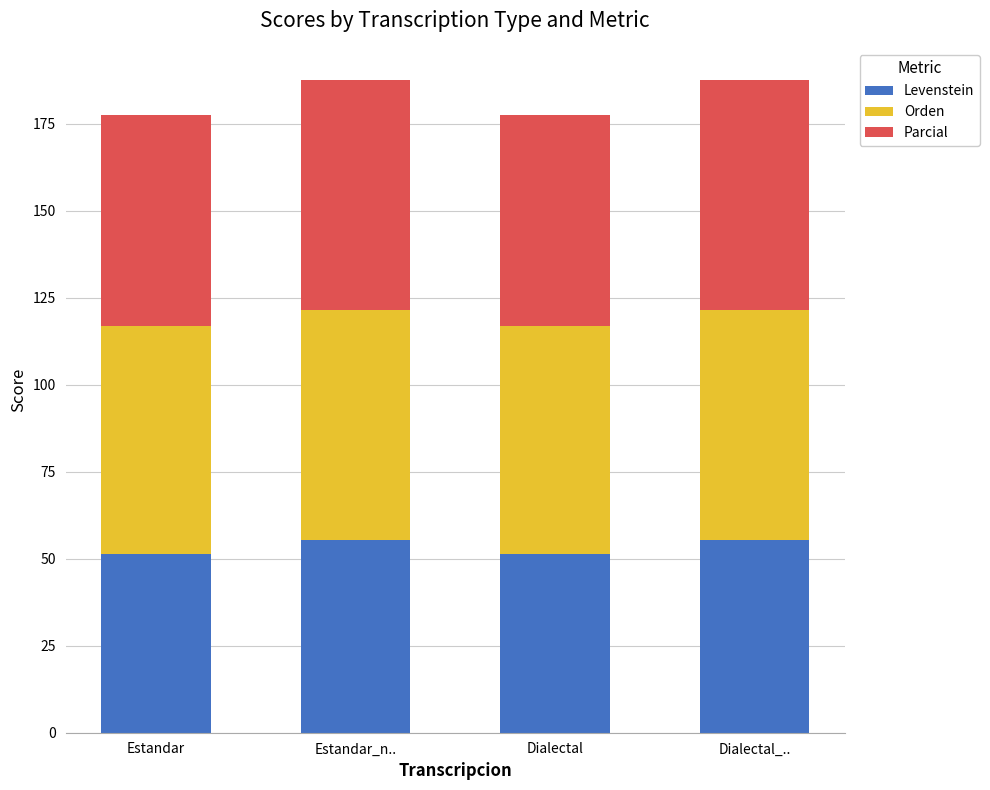

Reading right to left, what are the values for Levenstein?

Dialectal_..=55.5	Dialectal=51.3	Estandar_n..=55.5	Estandar=51.3